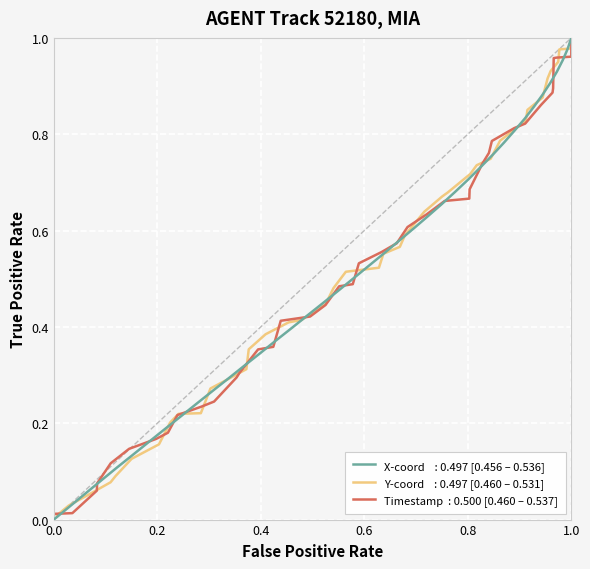

What is the label of the 4th point from the left?

0.6